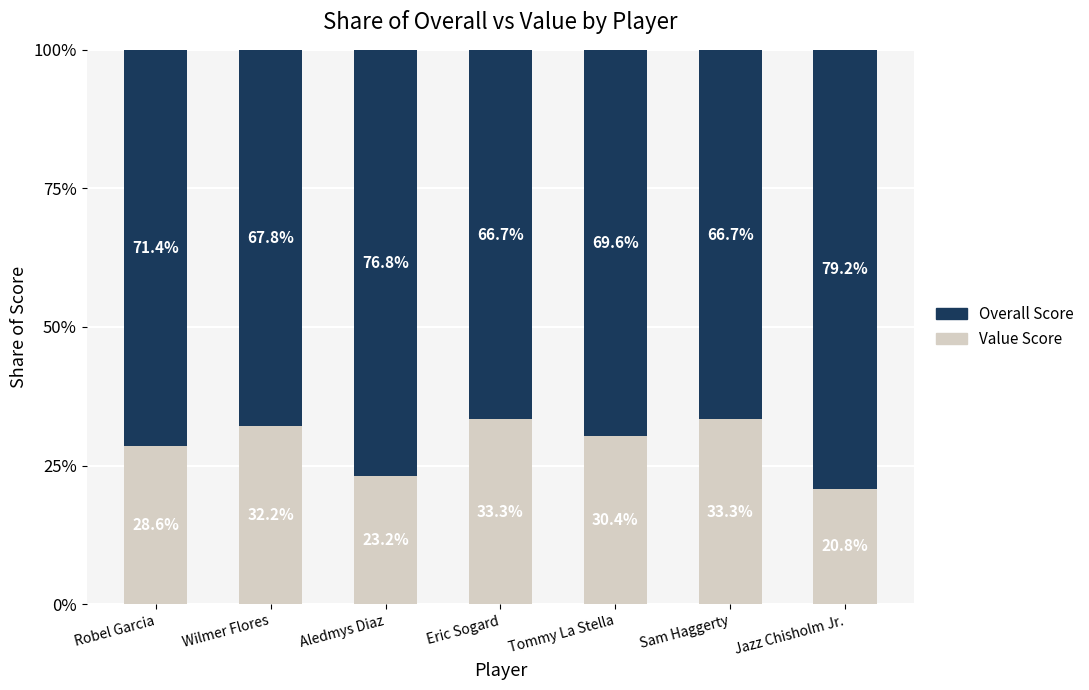

What is the total value across all series at Wilmer Flores?

100.0